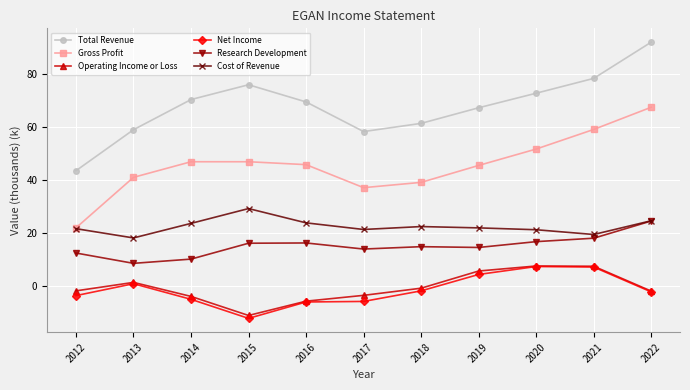

What is the average value of the Total Revenue series?

68.0